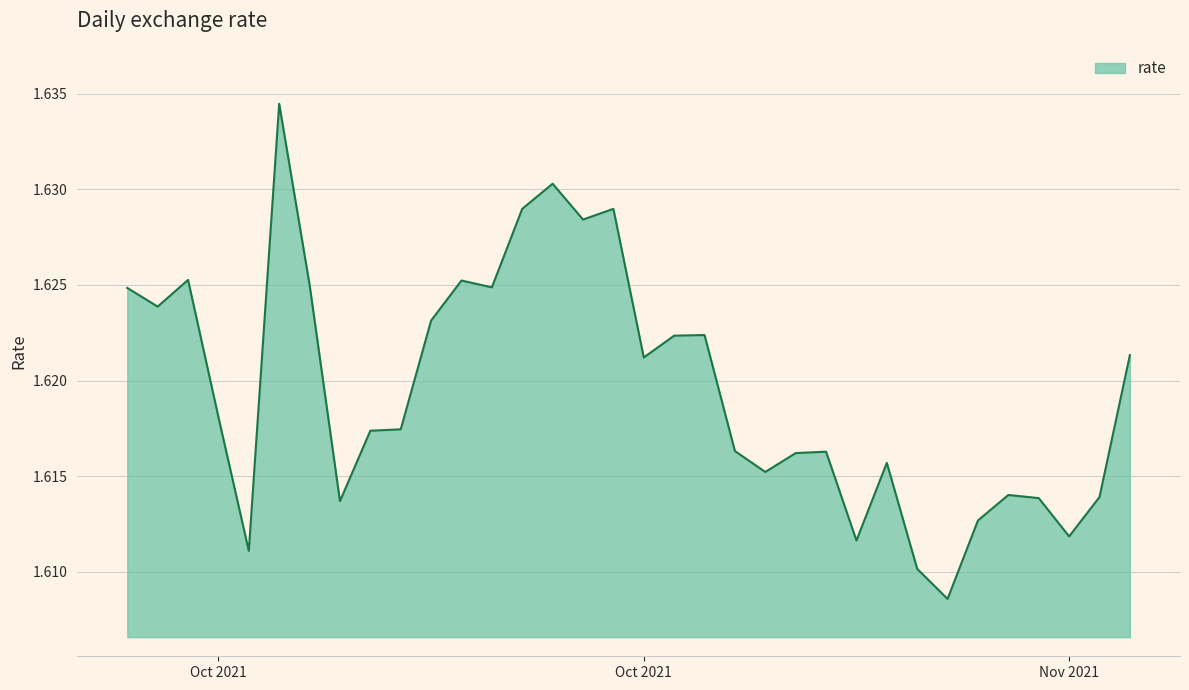

Rank the categories by value from highest to lowest.

2021-10-06, 2021-10-15, 2021-10-14, 2021-10-17, 2021-10-16, 2021-10-03, 2021-10-12, 2021-10-07, 2021-10-13, 2021-10-01, 2021-10-02, 2021-10-11, 2021-10-20, 2021-10-19, 2021-11-03, 2021-10-18, 2021-10-04, 2021-10-10, 2021-10-09, 2021-10-21, 2021-10-24, 2021-10-23, 2021-10-26, 2021-10-22, 2021-10-30, 2021-11-02, 2021-10-31, 2021-10-08, 2021-10-29, 2021-11-01, 2021-10-25, 2021-10-05, 2021-10-27, 2021-10-28